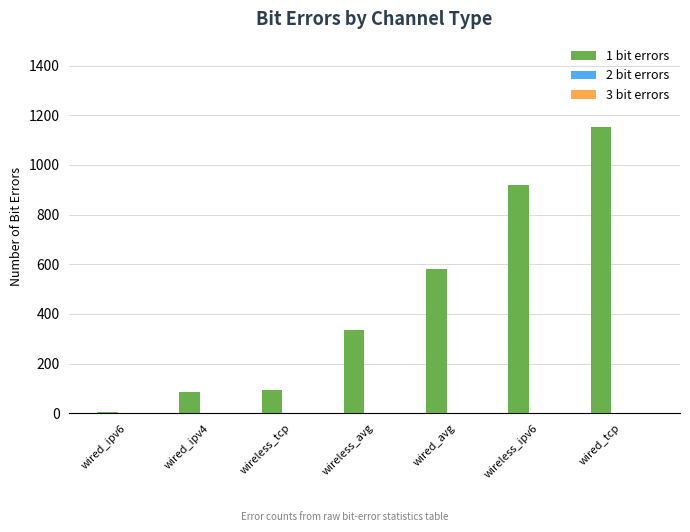

What is the greatest value displayed?

1152